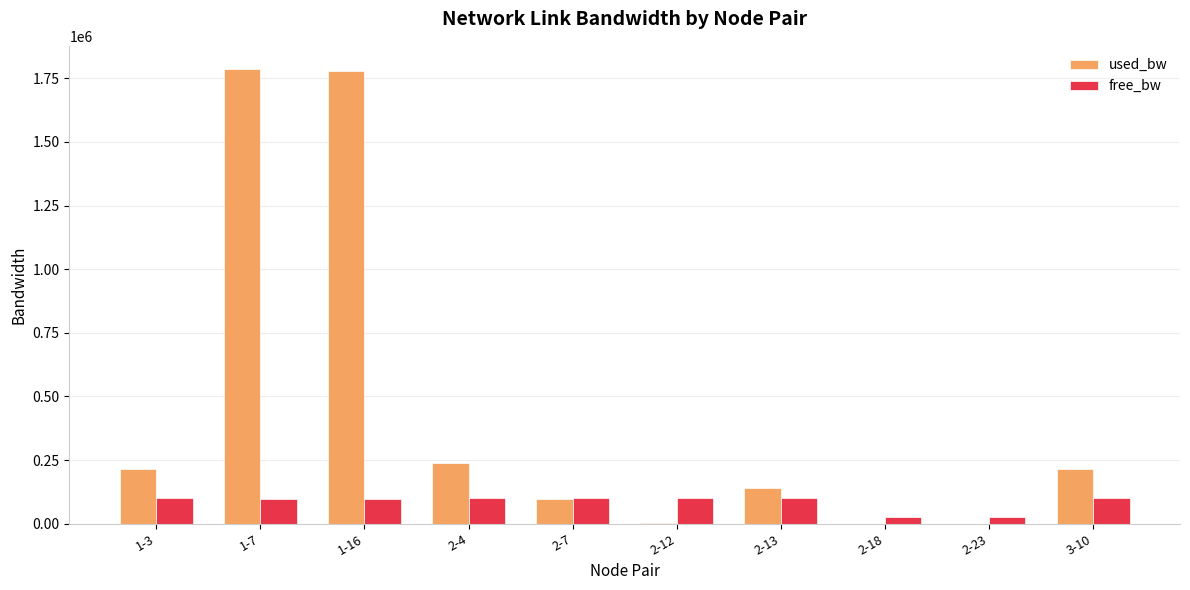

Is the value of free_bw at 2-4 greater than the value of used_bw at 2-23?

Yes